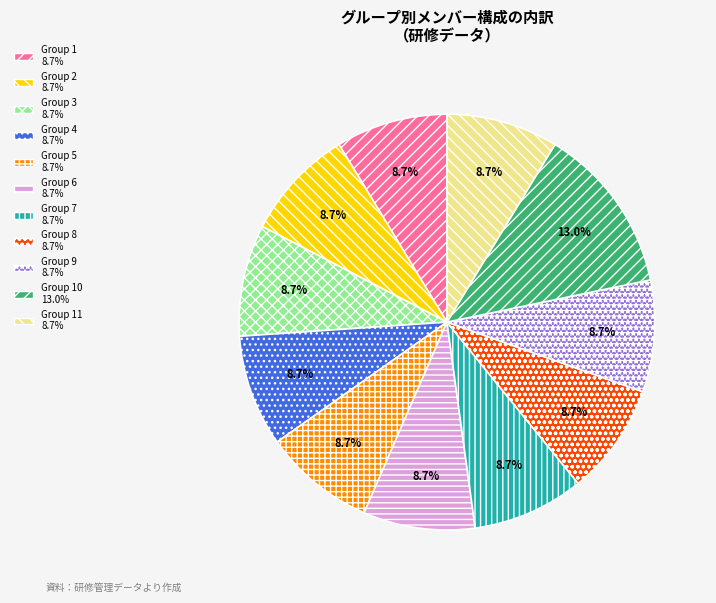

Is there any slice that represents more than half of the pie?

No